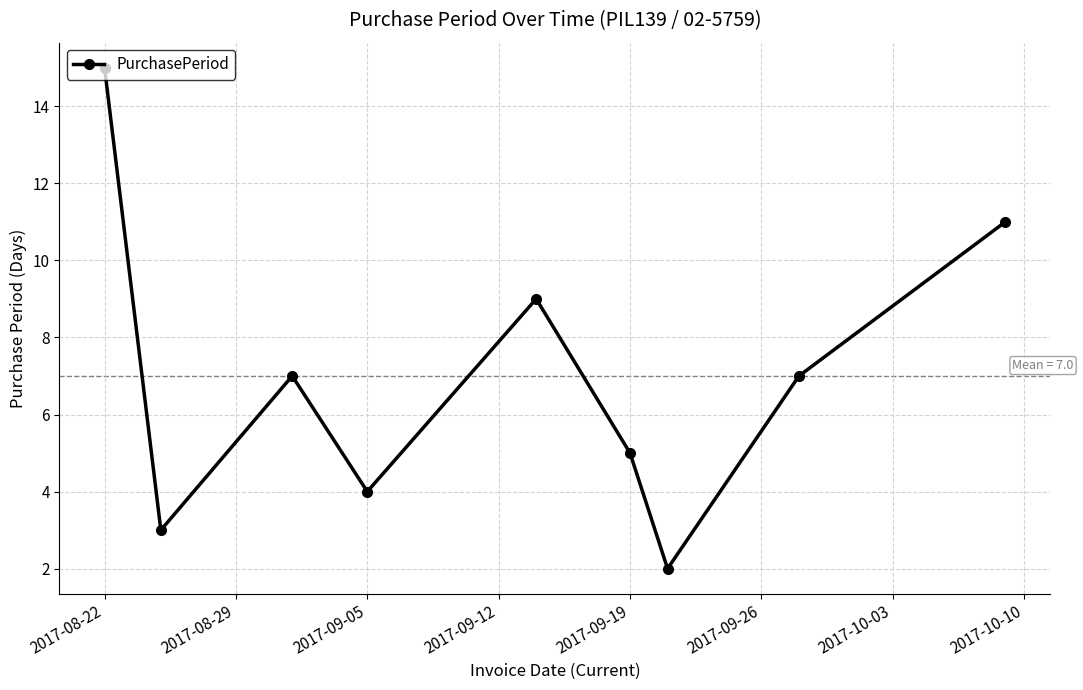

What is the greatest value displayed?

15